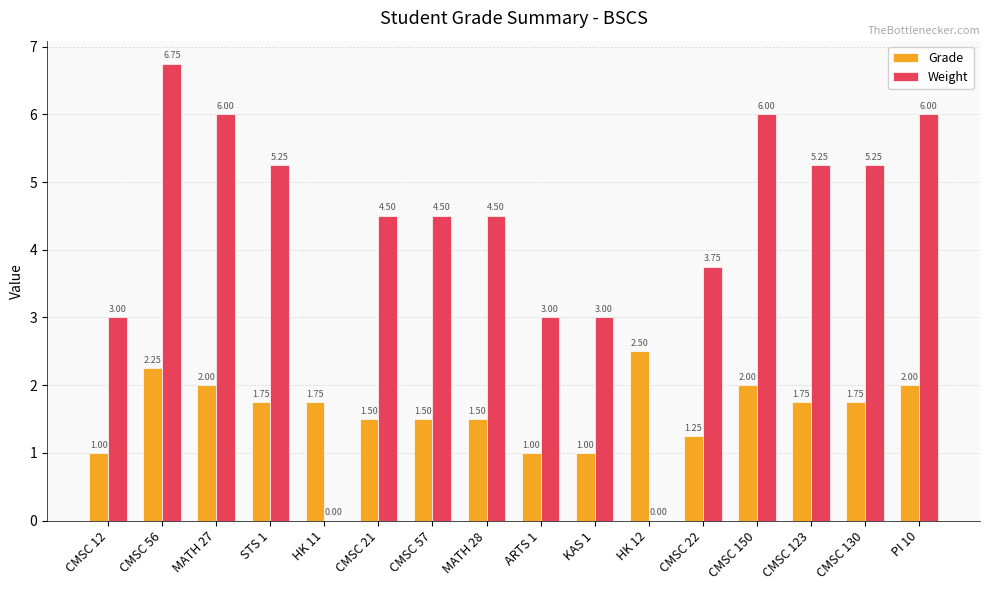

Between HK 12 and PI 10, which series saw the biggest shift?

Weight